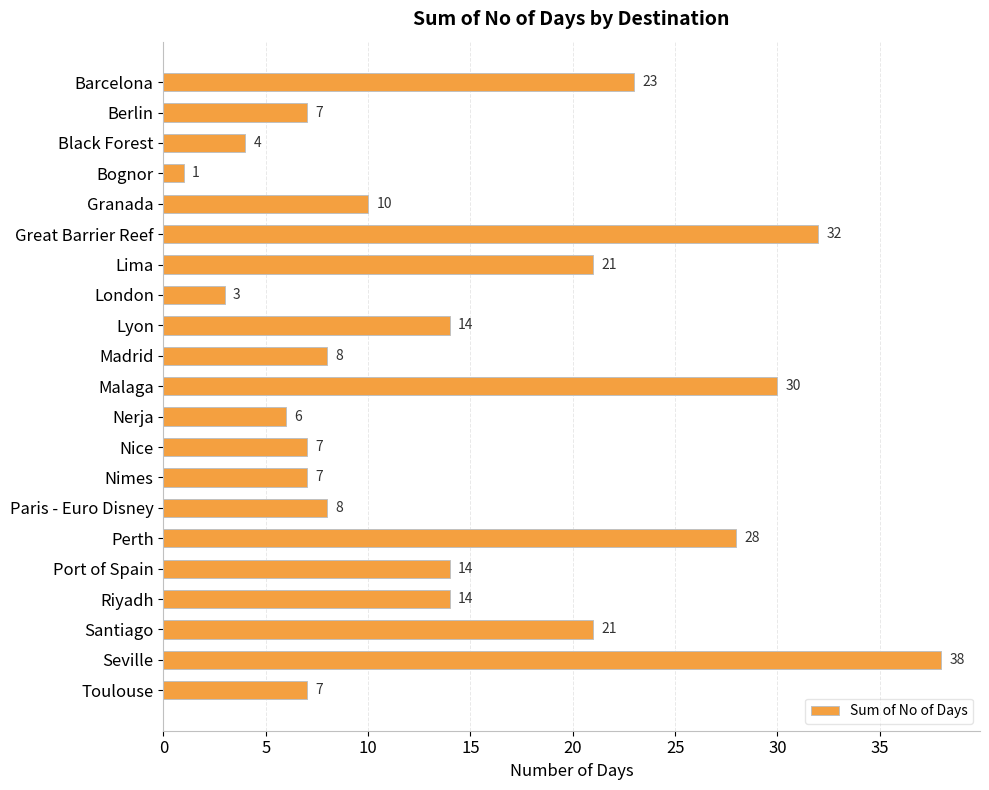

Which category has the highest value across all series?

Seville